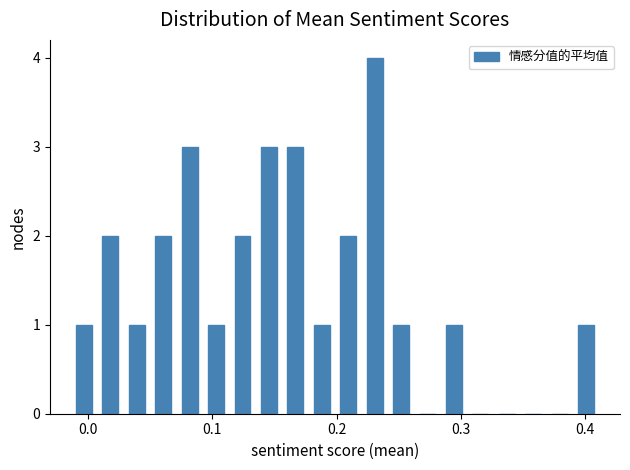

Read against the x-axis, roughly where is the centre of the tallest bar?

0.23